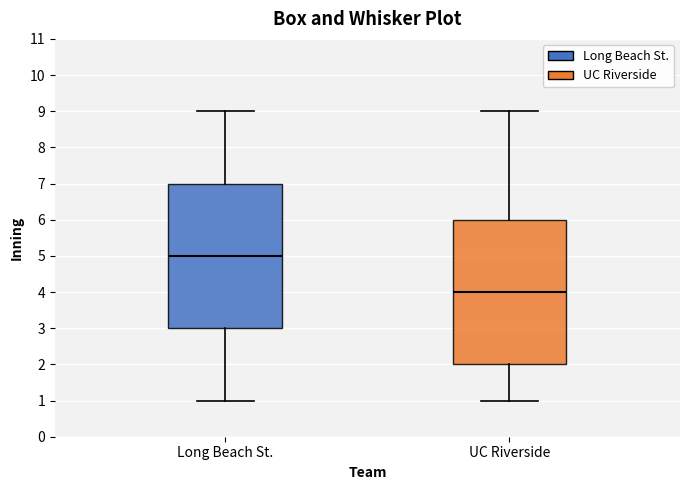

Reading left to right, read every box against the y-axis: the position of its median line, the range the box covers, and the ends of its whiskers. The values are not printed on the chart, so give them approximately, as read against the axis.

Long Beach St.: median 5, box 3 to 7, whiskers 1 to 9
UC Riverside: median 4, box 2 to 6, whiskers 1 to 9